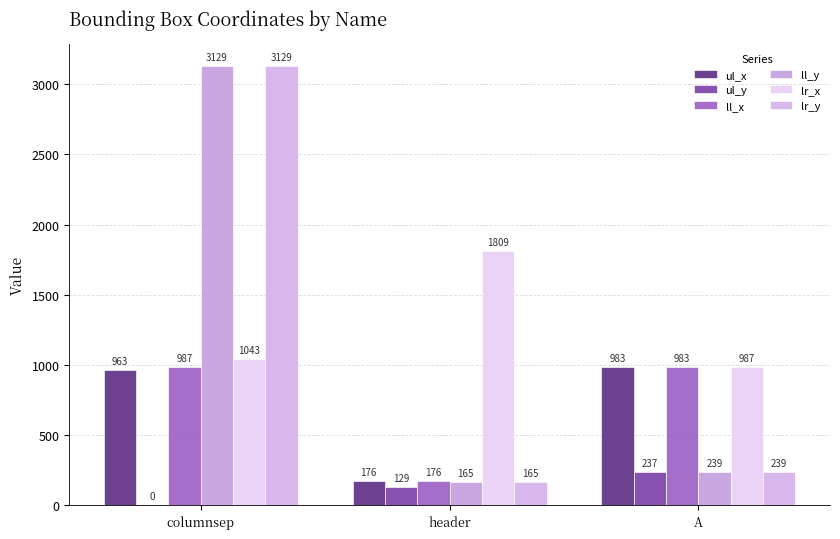

What is the difference between the highest and lowest values at header?

1680